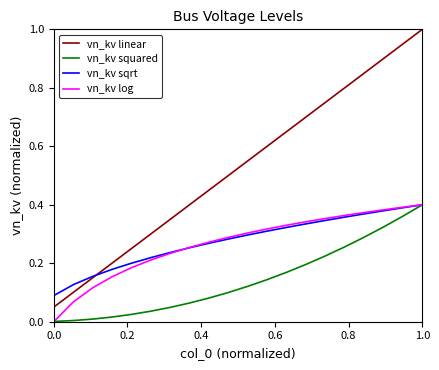

Which series has the largest total across all categories?

vn_kv linear